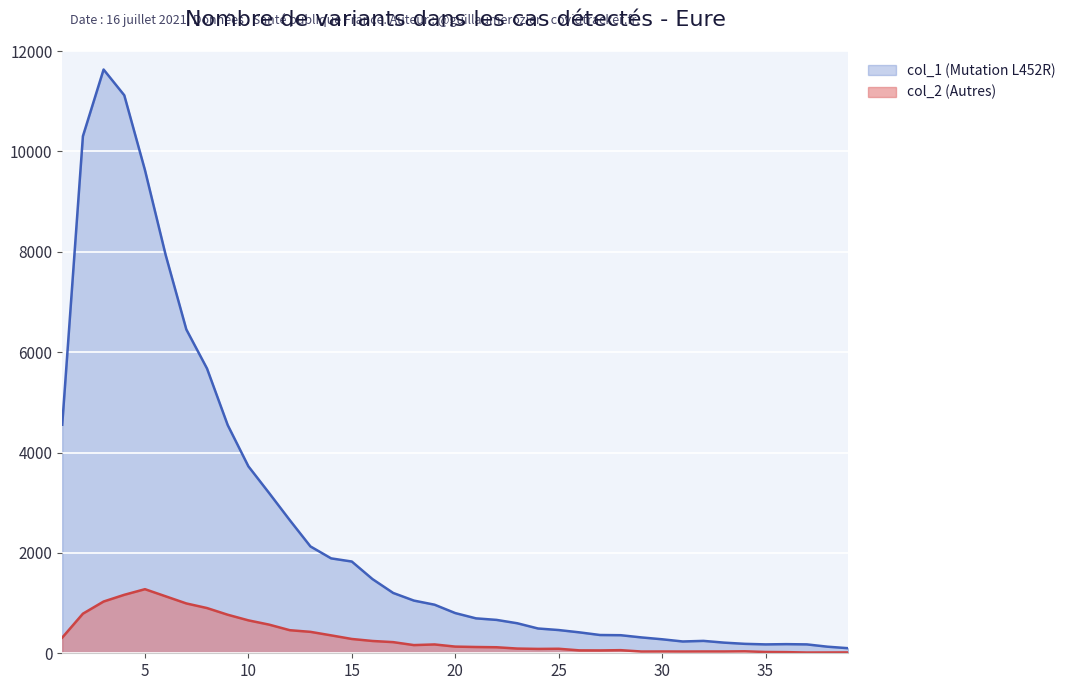

How many lines are shown in the chart?

2